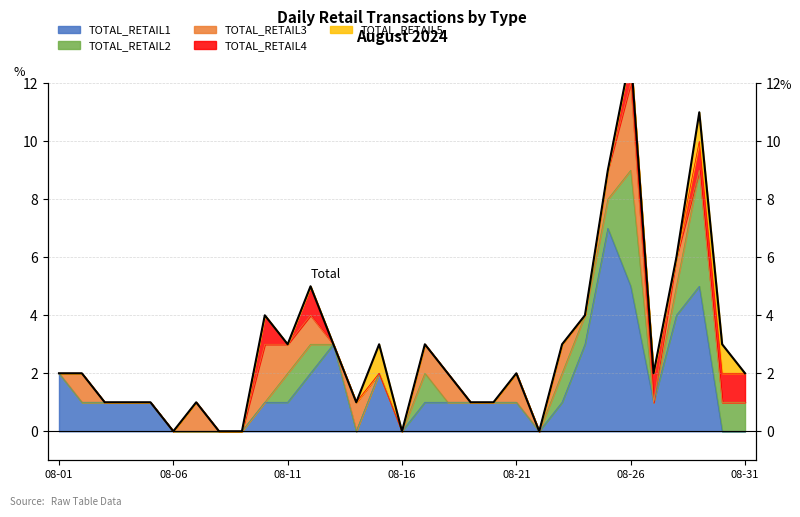

The TOTAL_RETAIL1 series shows -3 at 08-06. True or false?

False